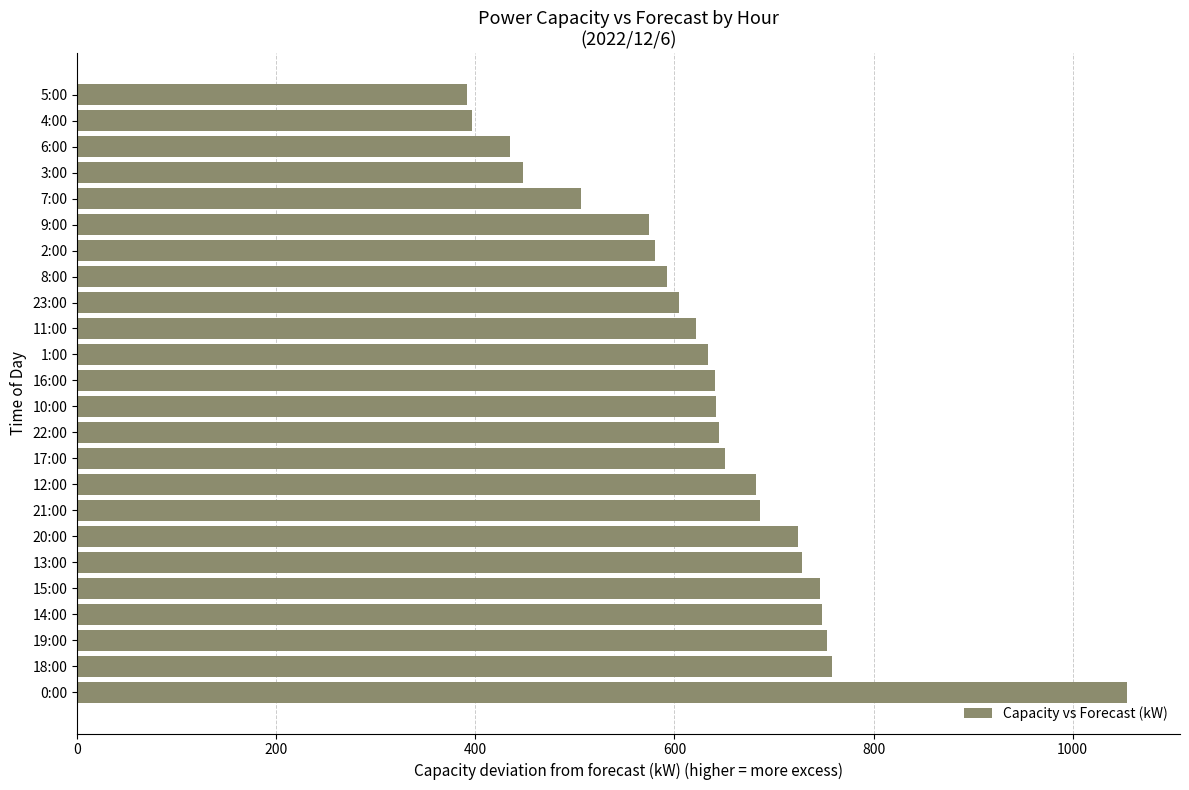

What is the difference between the maximum and second lowest values?

658